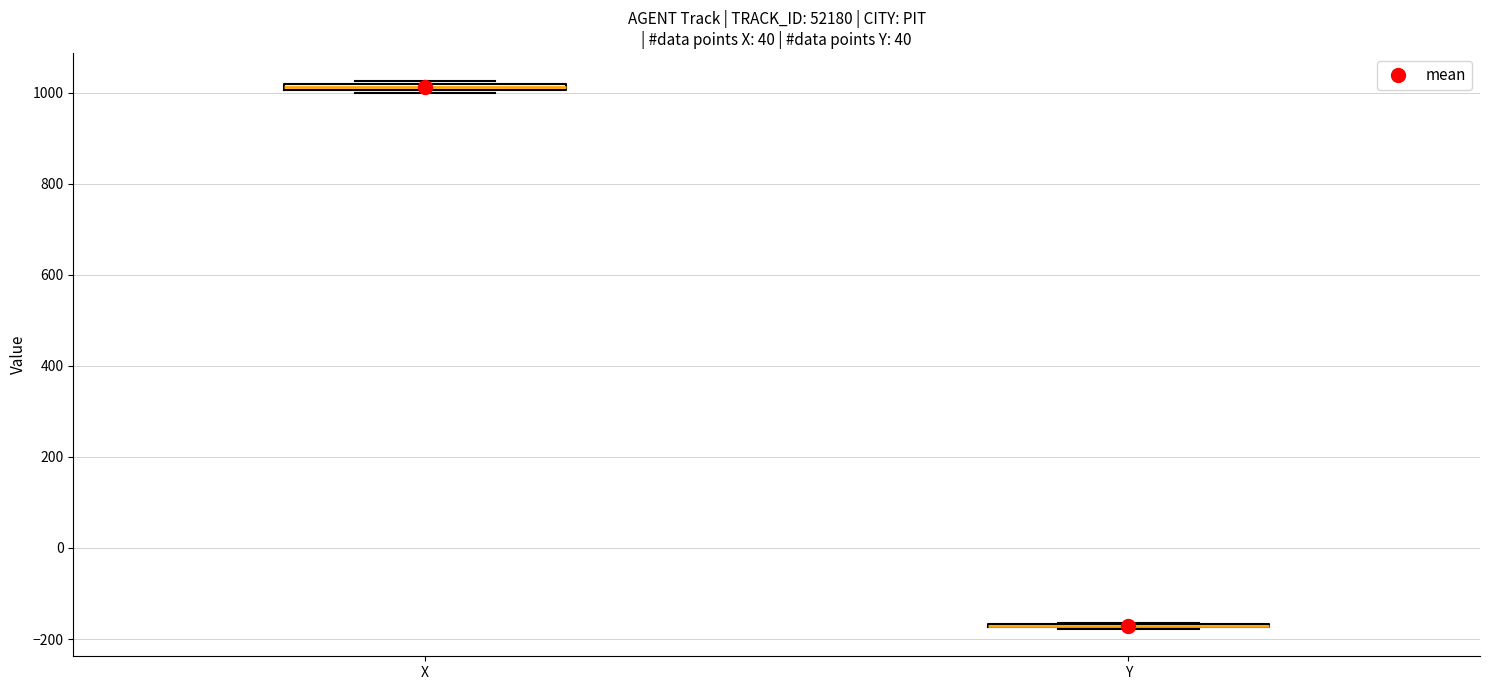

Where is the upper edge of the box for X on the y-axis? The values are not printed on the chart, so give them approximately, as read against the axis.

1020